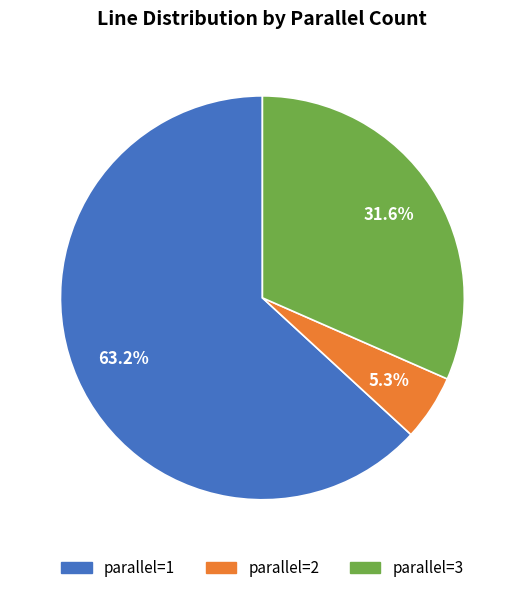

Which slice represents more than half of the pie?

parallel=1